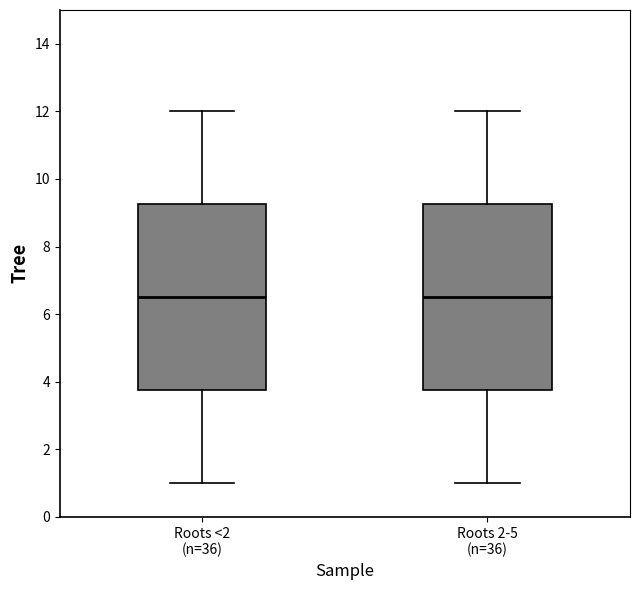

Where does the lower whisker of the box for Roots 2-5 (n=36) end on the y-axis? The values are not printed on the chart, so give them approximately, as read against the axis.

1.0